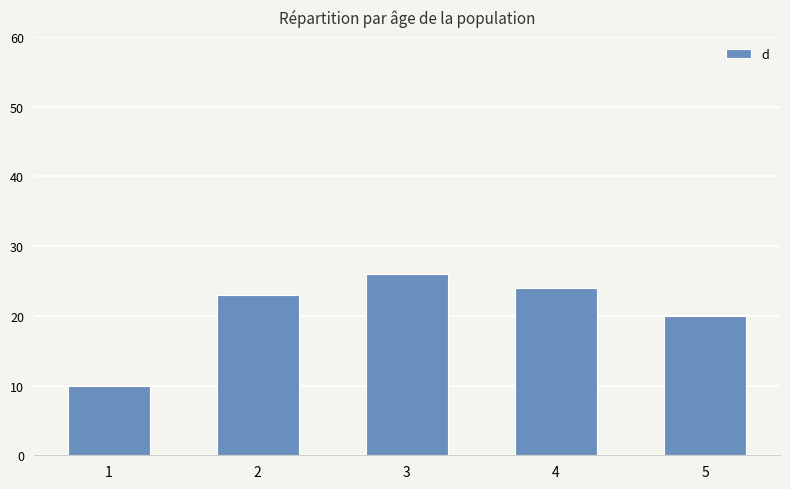

What is the difference between the maximum and minimum values?

16